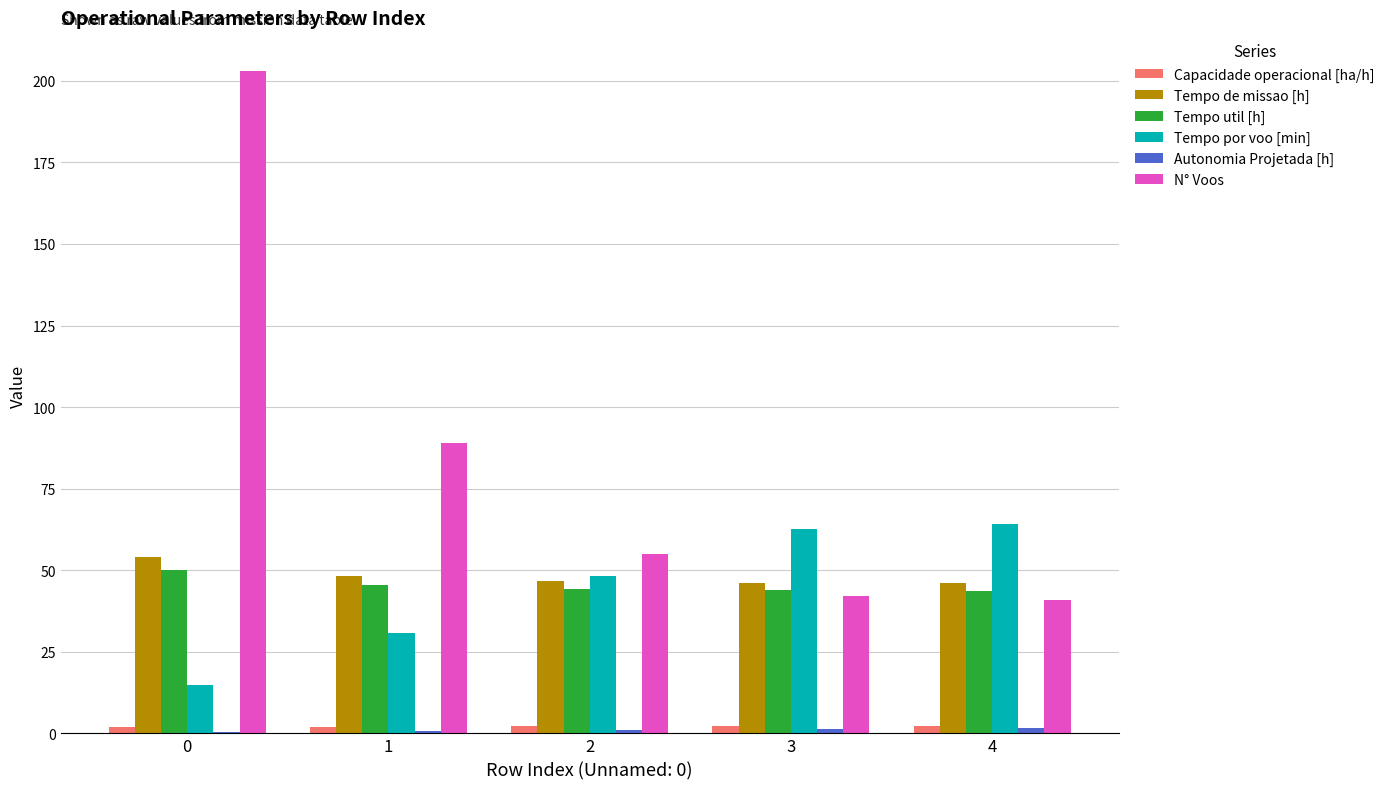

Which series has the largest total across all categories?

N° Voos